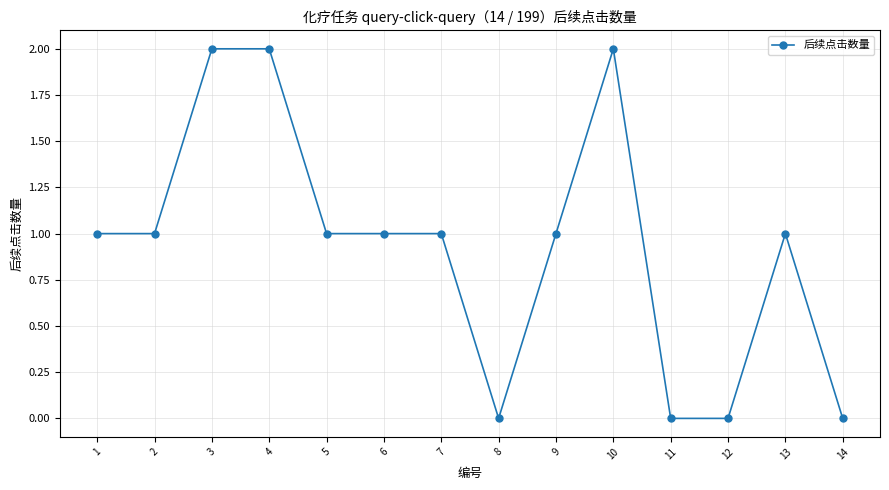

Which has a higher value, 11 or 7?

7